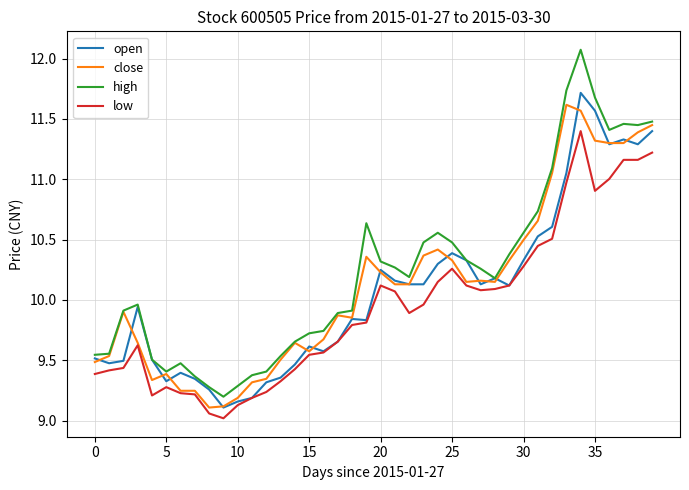

Which series has the largest range (max minus min)?

high